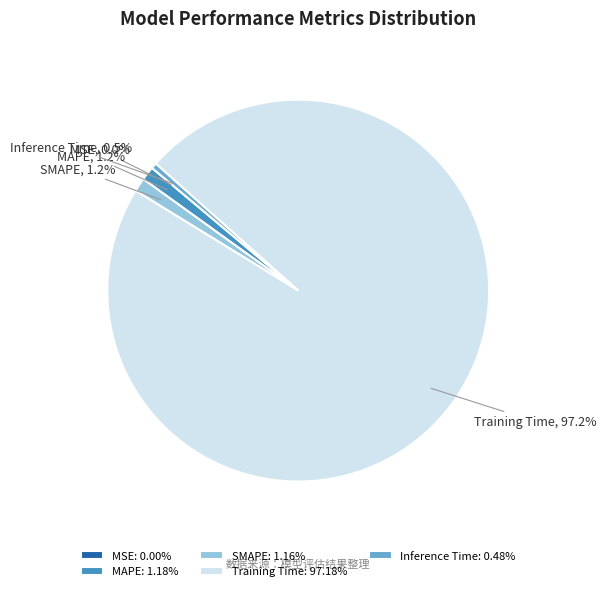

Which has a higher value, MAPE or Training Time?

Training Time